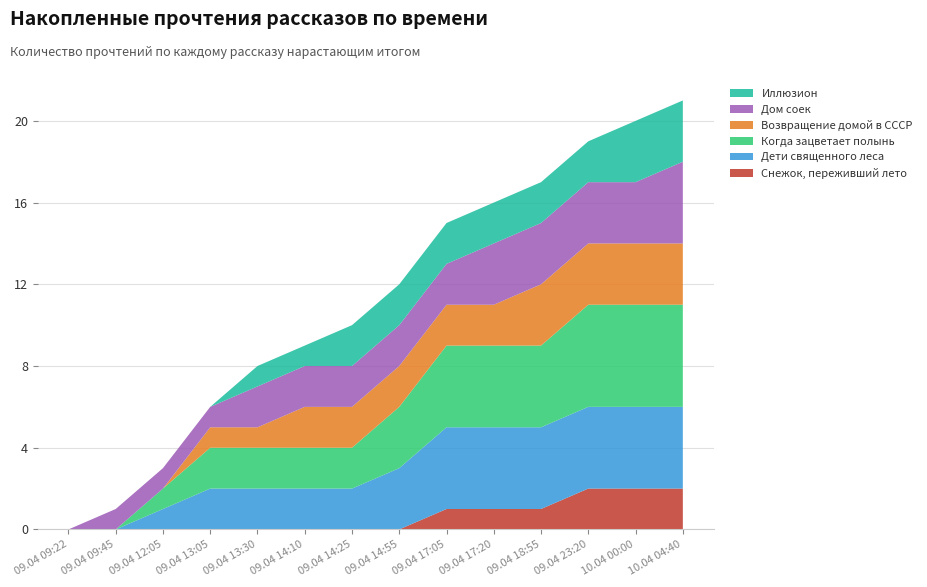

Reading left to right, list all the values displayed in this chart.

Снежок, переживший лето: 0	0	0	0	0	0	0	0	1	1	1	2	2	2
Дети священного леса: 0	0	1	2	2	2	2	3	4	4	4	4	4	4
Когда зацветает полынь: 0	0	1	2	2	2	2	3	4	4	4	5	5	5
Возвращение домой в СССР: 0	0	0	1	1	2	2	2	2	2	3	3	3	3
Дом соек: 0	1	1	1	2	2	2	2	2	3	3	3	3	4
Иллюзион: 0	0	0	0	1	1	2	2	2	2	2	2	3	3